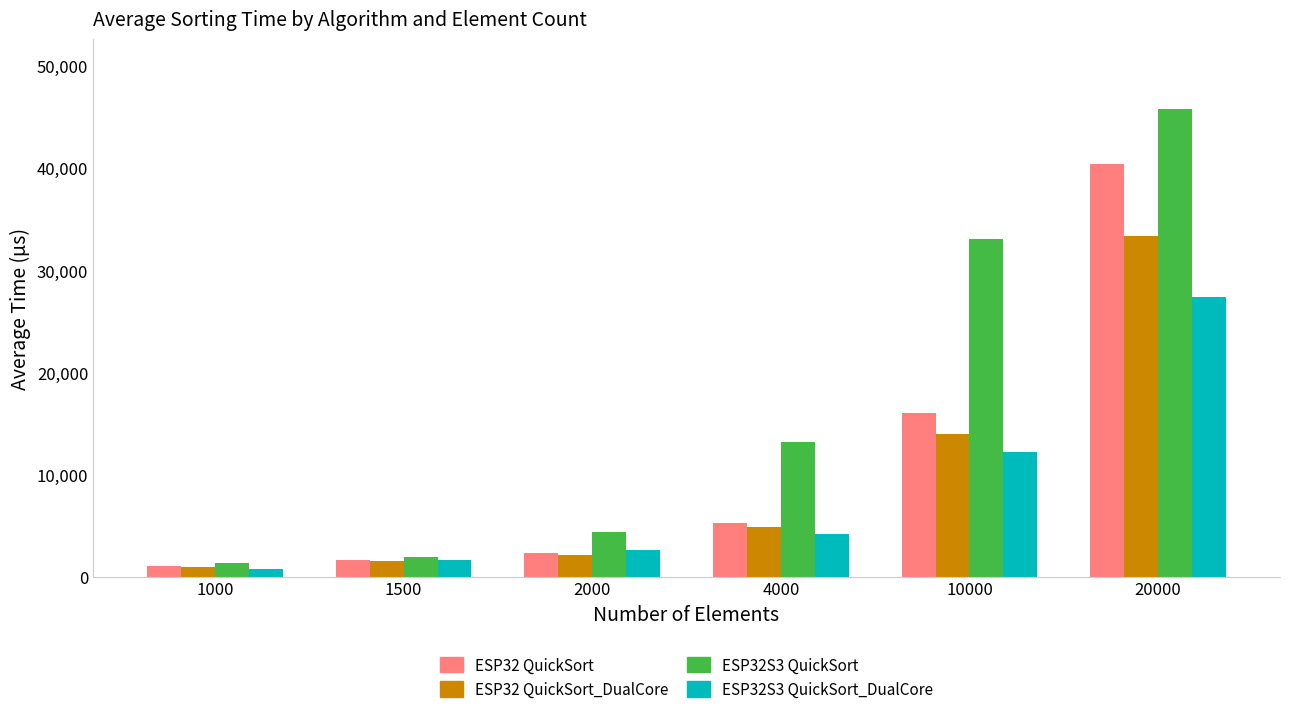

True or false: ESP32S3 QuickSort has a value of 8367 at 4000.

False